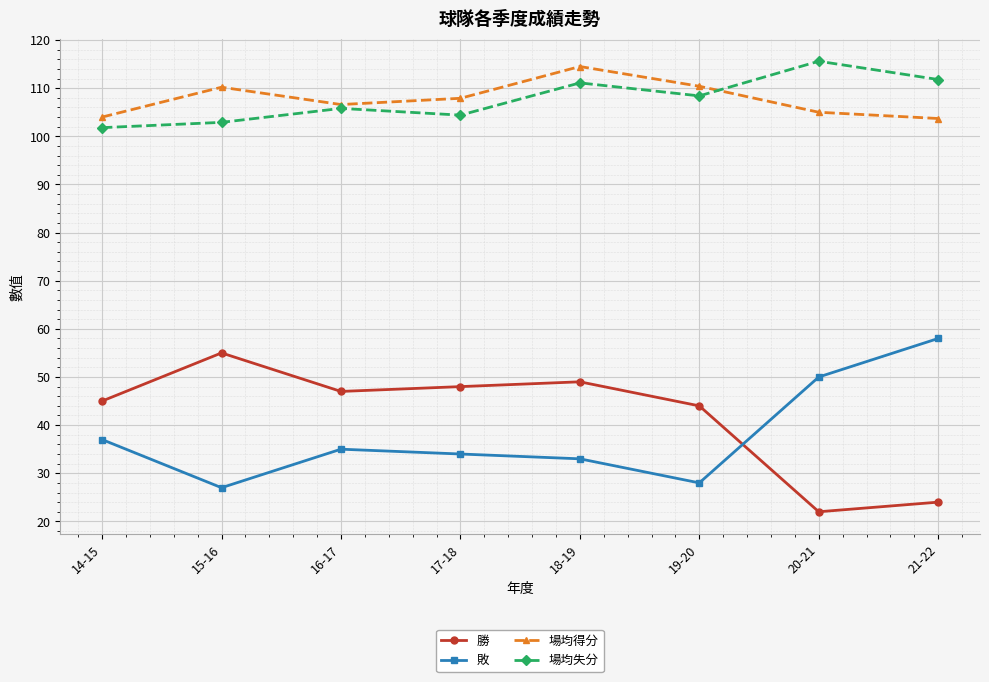

At how many categories does at least one series exceed 99?

8